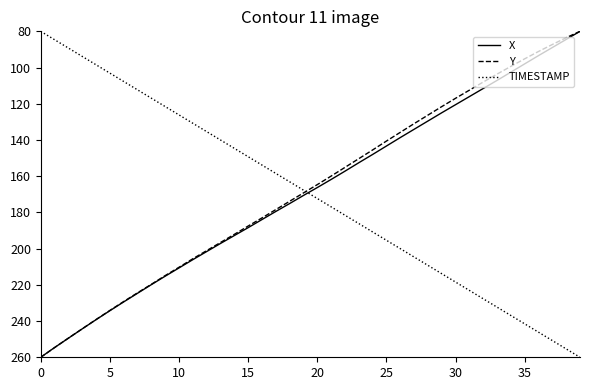

What is the maximum value for TIMESTAMP?

260.0